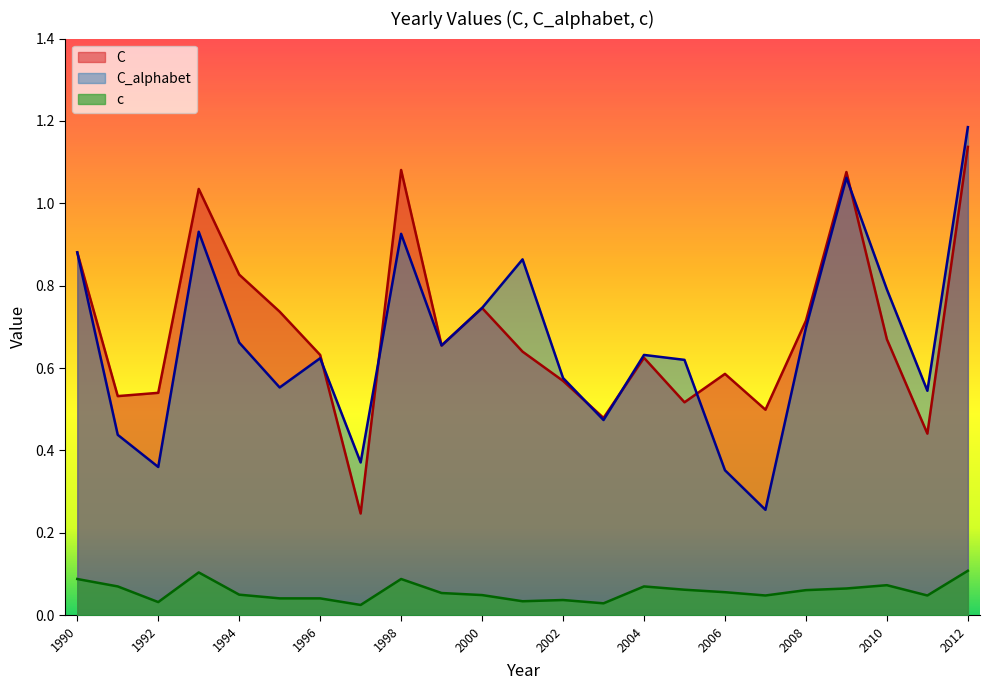

What are all the series names shown in the legend?

C, C_alphabet, c